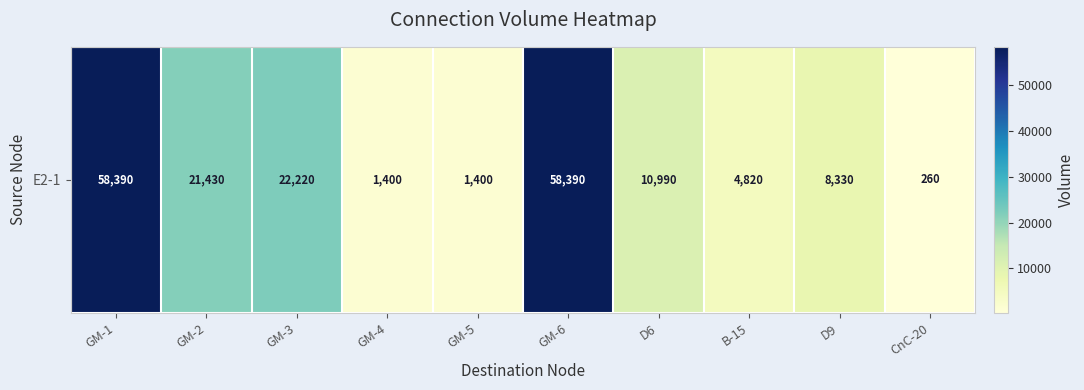

Between D6 and B-15, which is larger?

D6